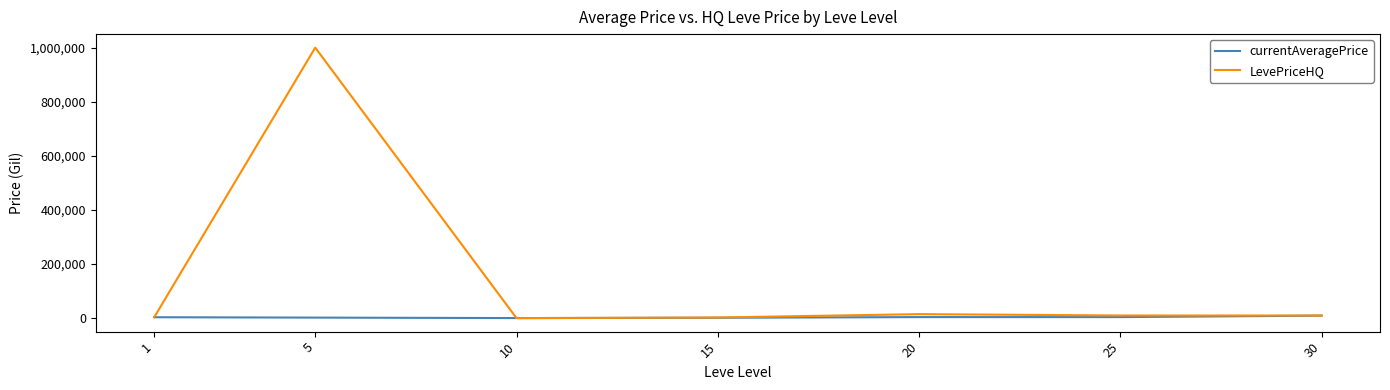

Which series has the largest total across all categories?

LevePriceHQ